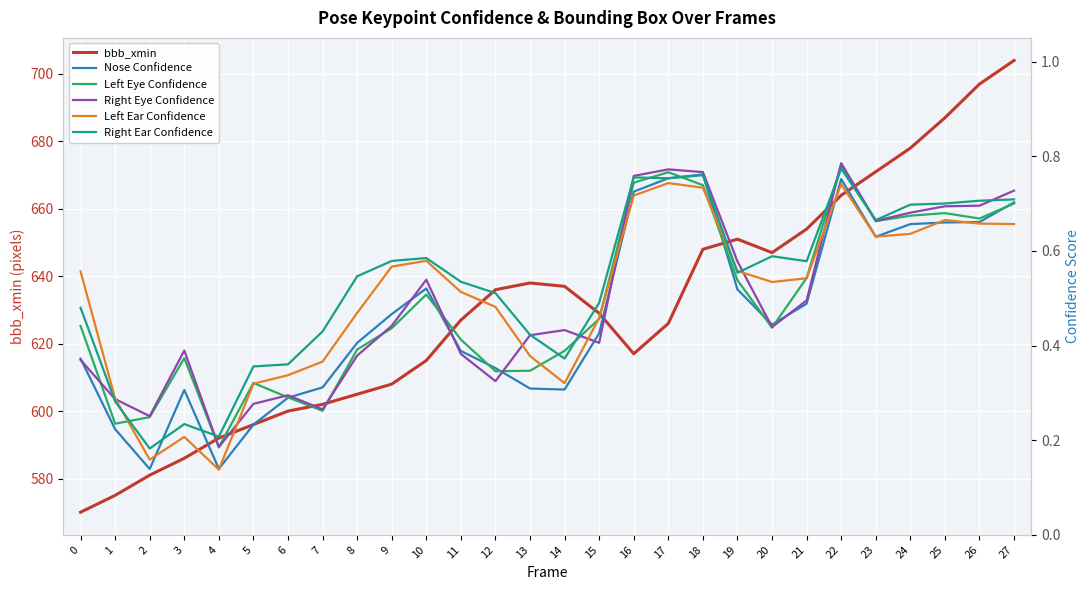

What is the difference between the maximum and second lowest values in the bbb_xmin series?

129